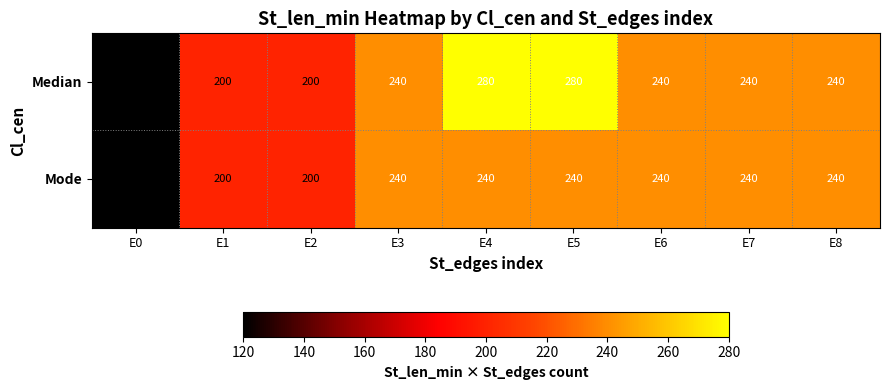

Rank the series by their maximum value, from highest to lowest.

Median, Mode